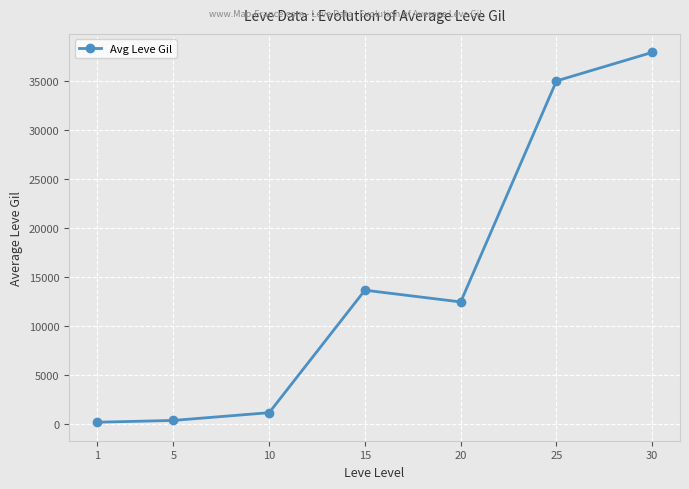

What is the change in value from 5 to 30?

+37561.2